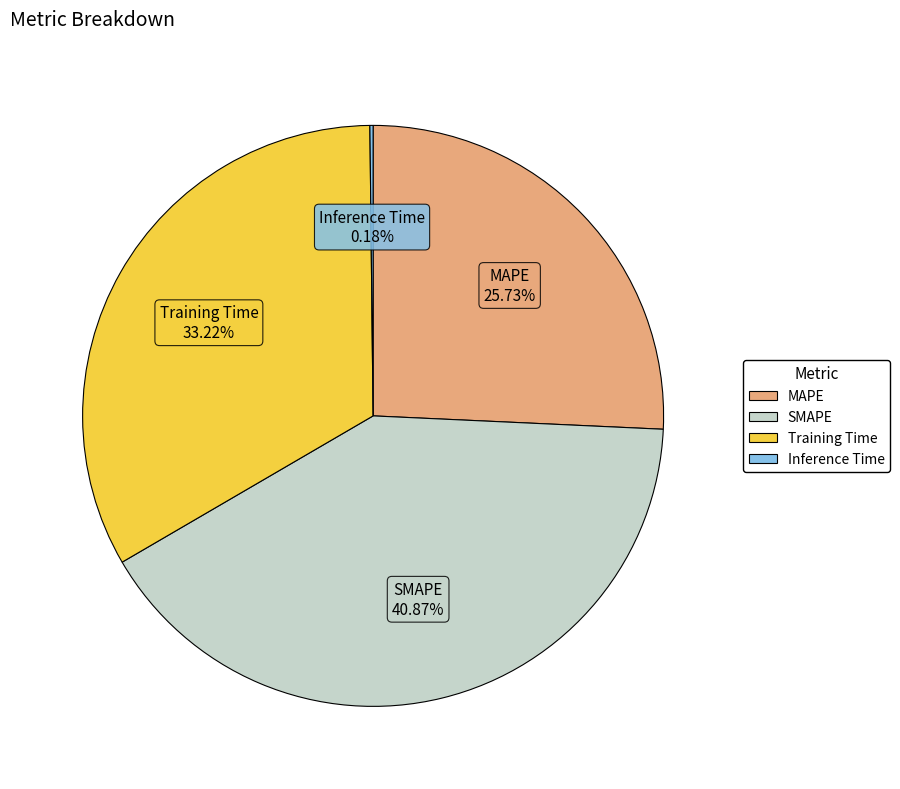

Which category has the biggest portion of the pie?

SMAPE